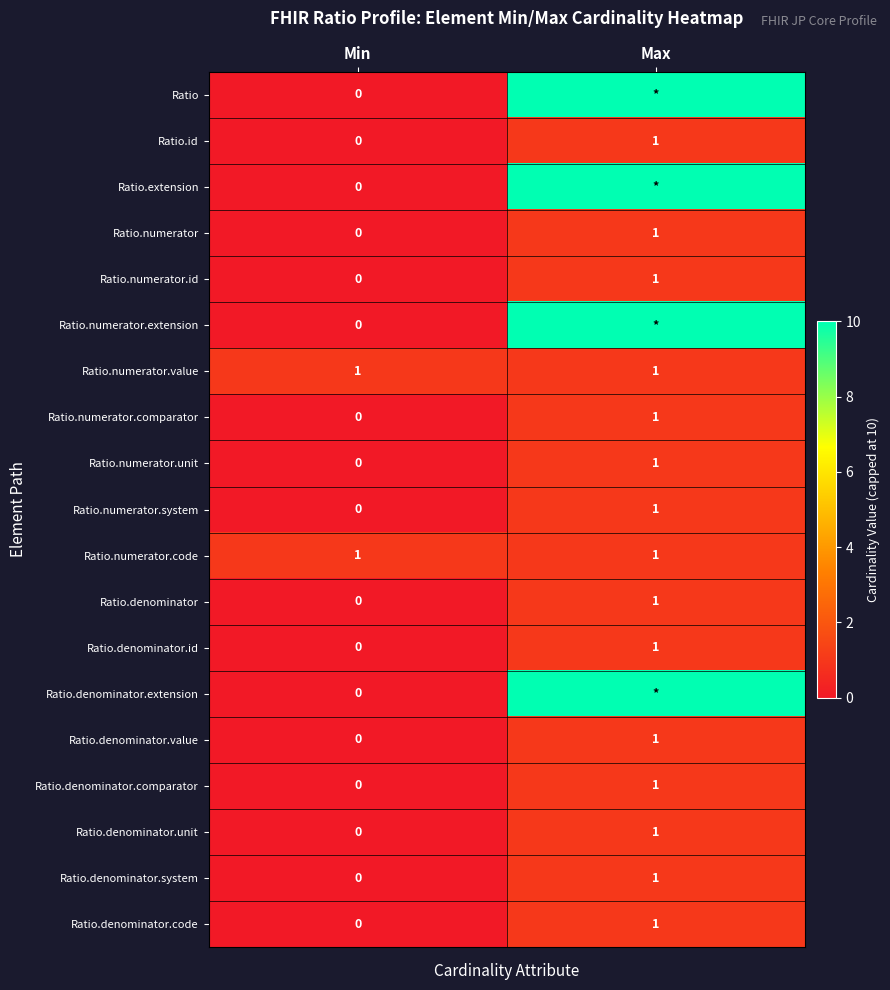

True or false: Ratio.numerator.system has a value of 1 at Max.

True